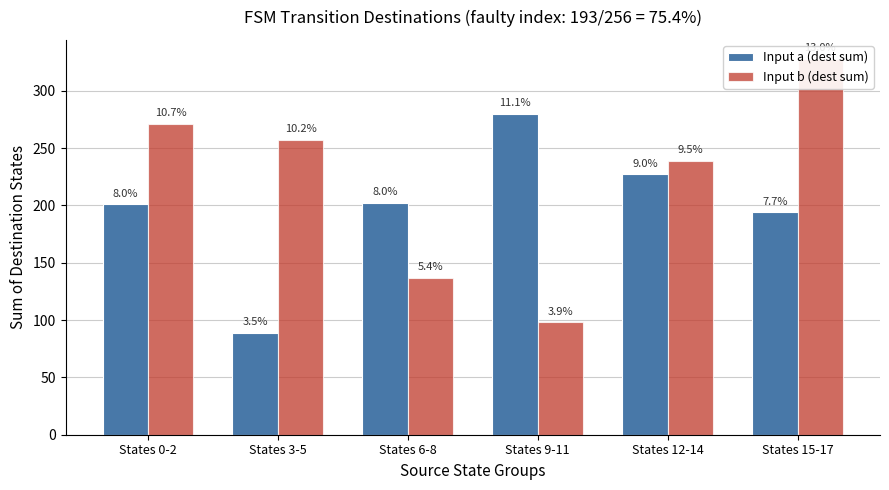

How many categories are shown in the chart?

6